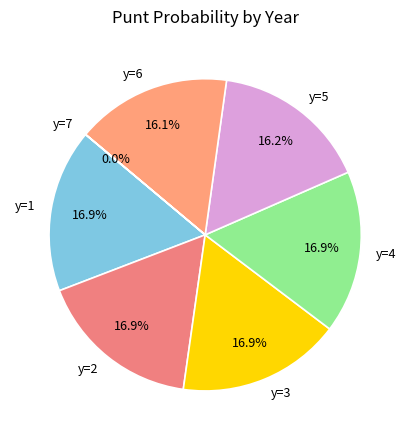

Is there any slice that represents more than half of the pie?

No